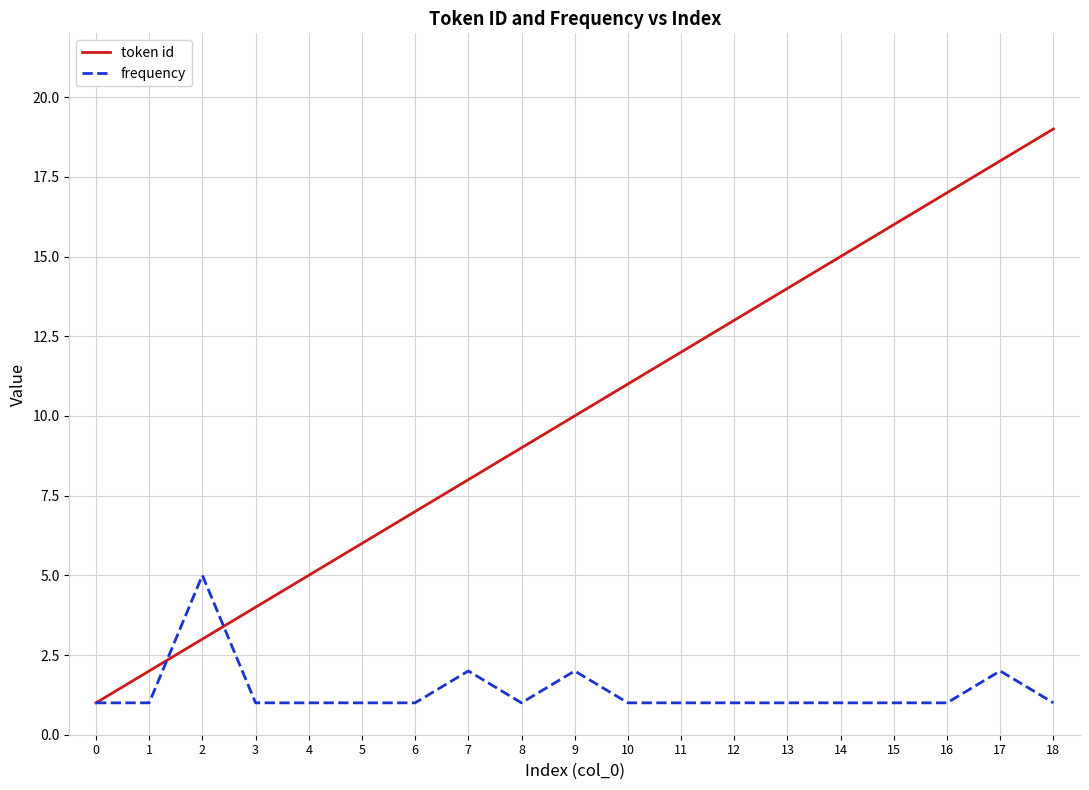

What is the greatest value displayed?

19